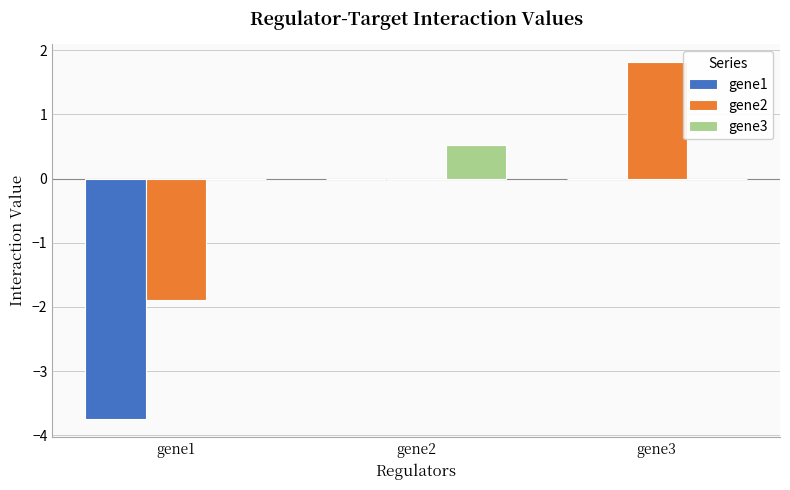

How many gene3 values are between 0 and 1?

3